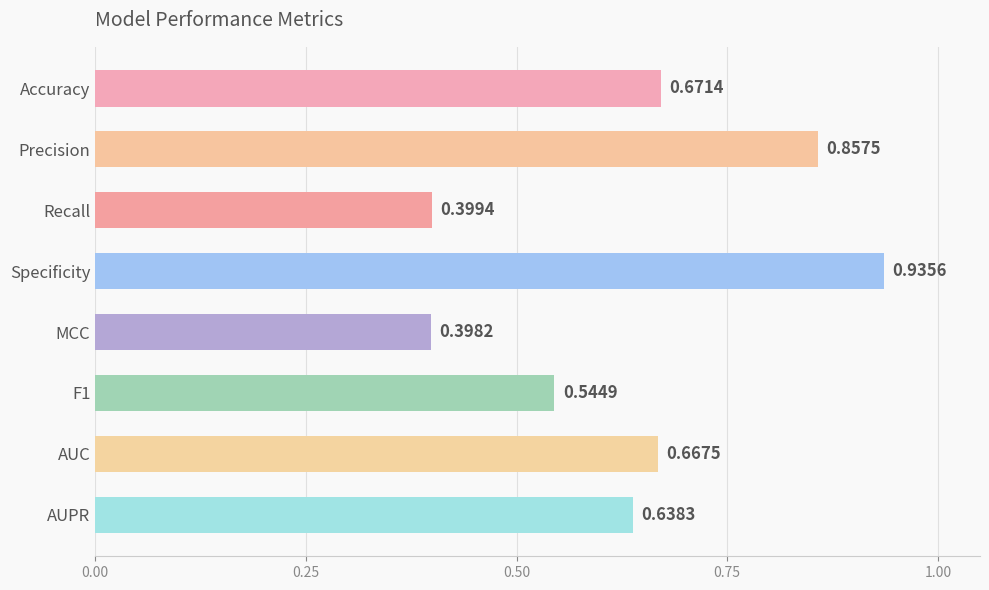

What is the sum of all values?

5.1